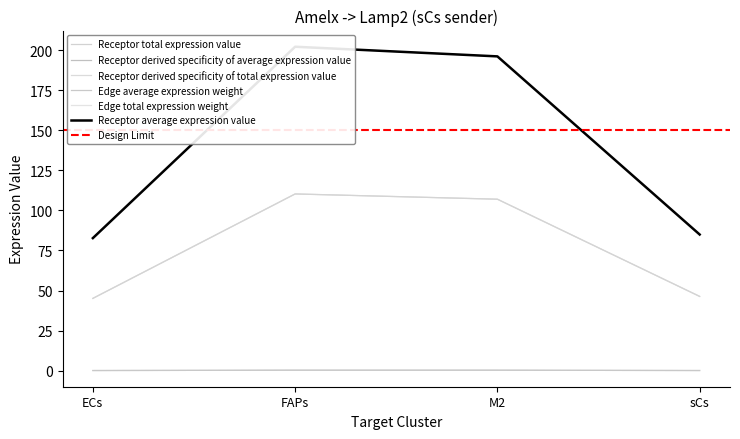

True or false: Receptor average expression value and Receptor derived specificity of average expression value intersect in this chart.

False